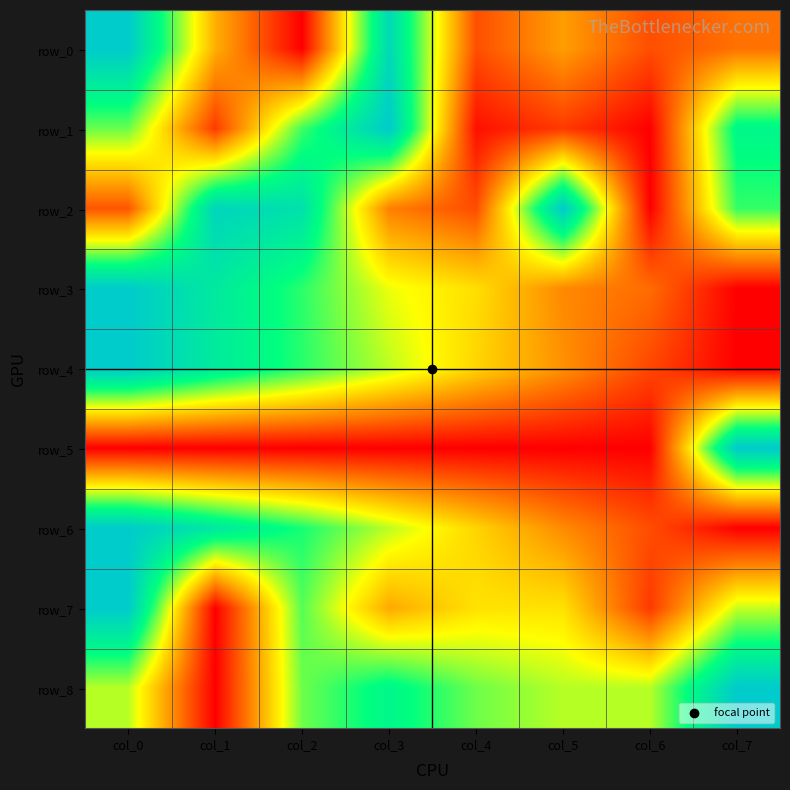

At which label is row_0 closest to 0?

col_2